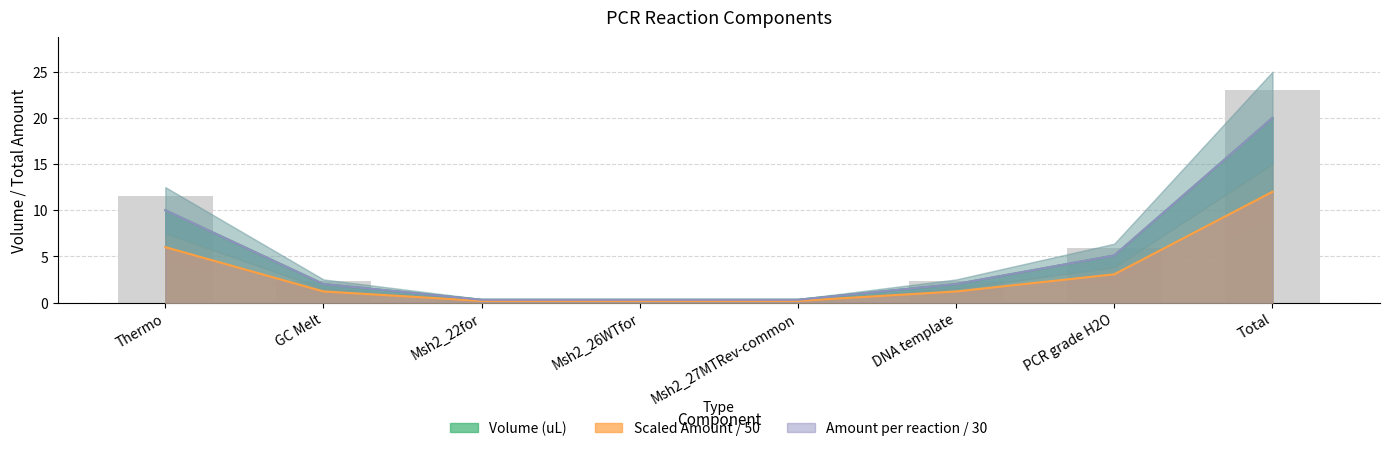

Between GC Melt and Msh2_27MTRev-common, which series saw the biggest shift?

Volume (uL)